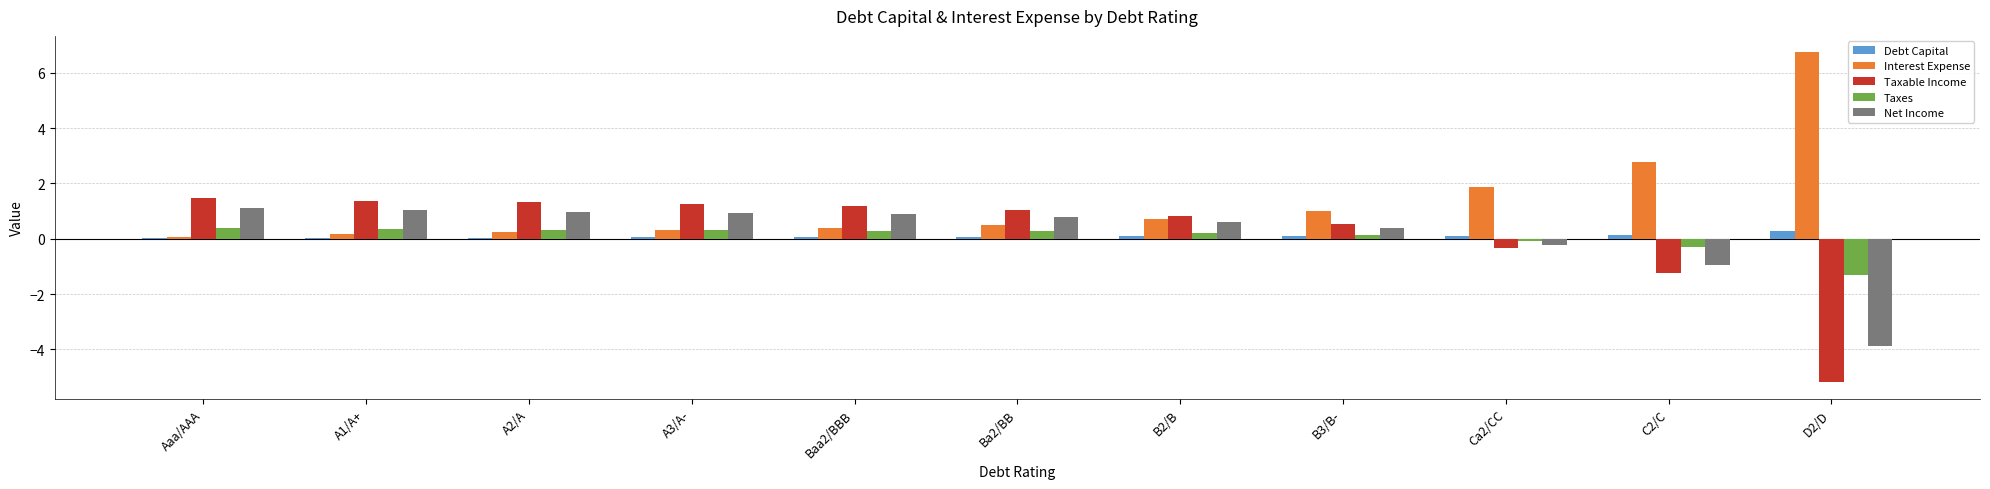

What is the total value across all series at Ba2/BB?

2.7